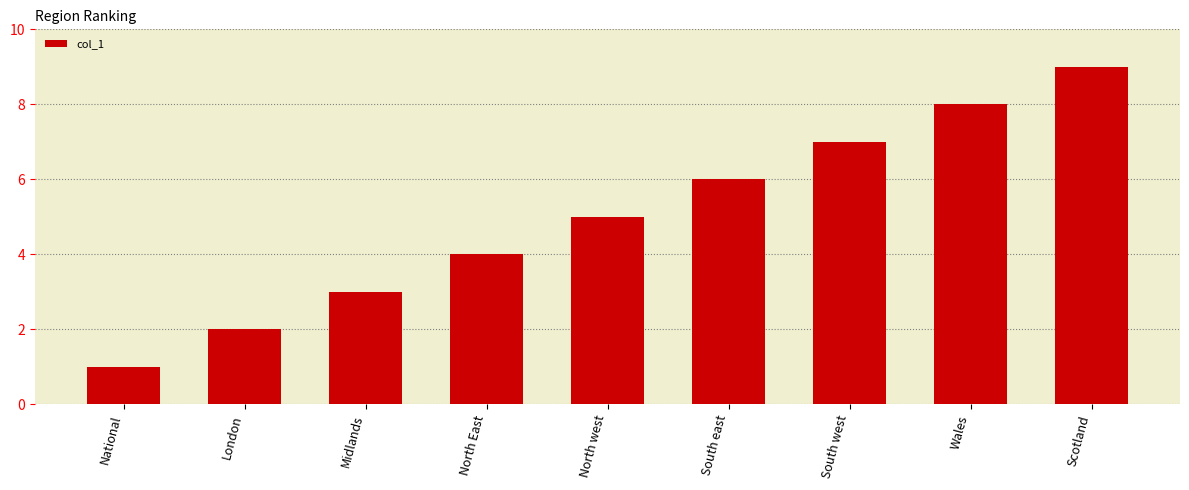

Rank the categories by value from highest to lowest.

Scotland, Wales, South west, South east, North west, North East, Midlands, London, National